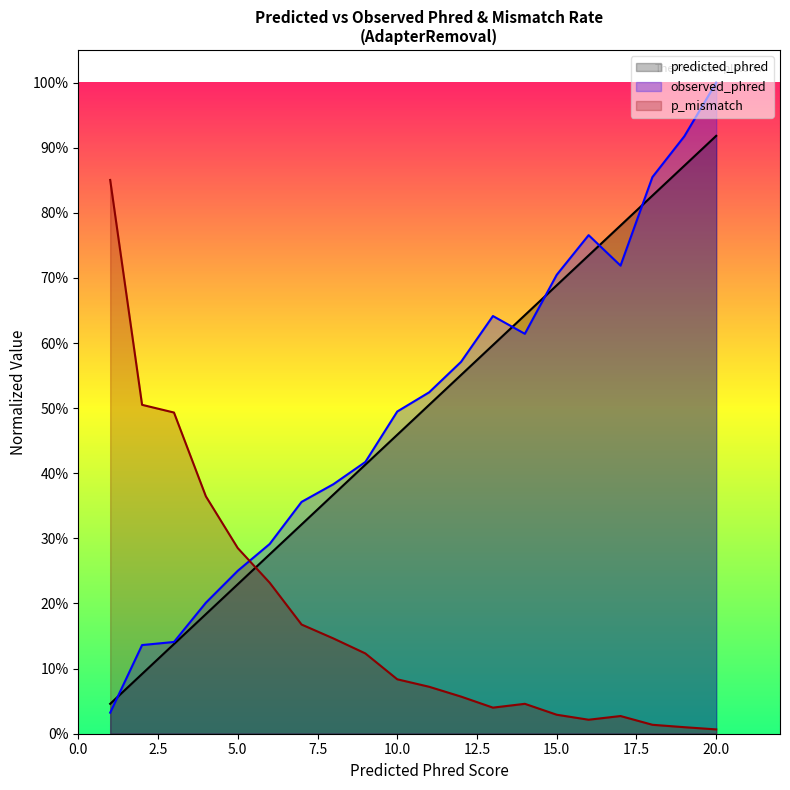

After their last crossing, which series has the higher values: observed_phred or predicted_phred?

observed_phred